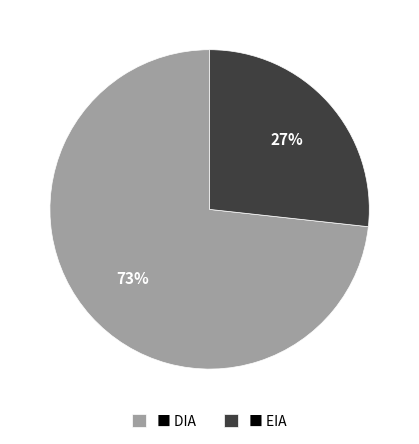

Is there any slice that represents more than half of the pie?

Yes